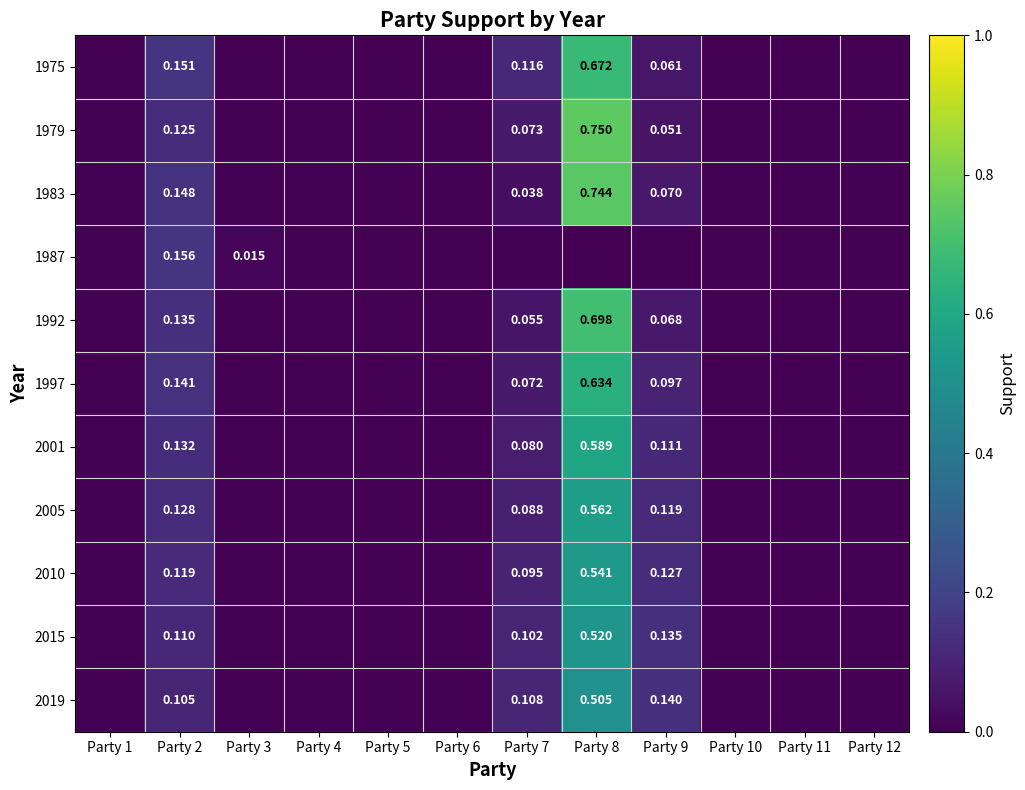

List the series in order of their peak value, highest first.

1979, 1983, 1992, 1975, 1997, 2001, 2005, 2010, 2015, 2019, 1987